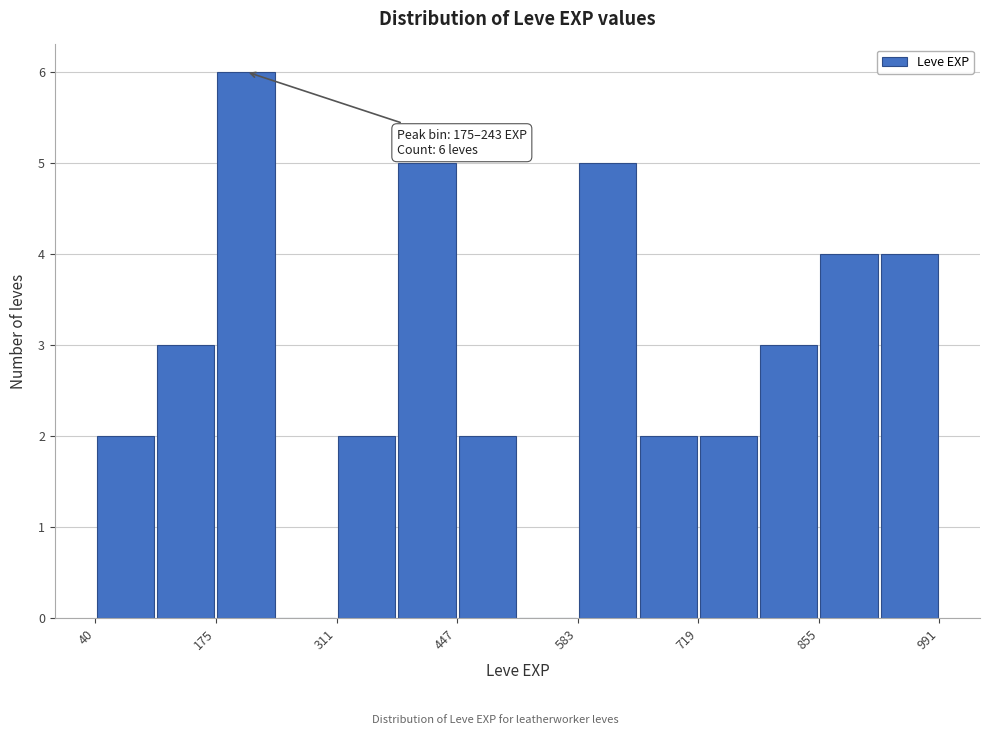

Read against the x-axis, roughly where is the centre of the tallest bar?

200